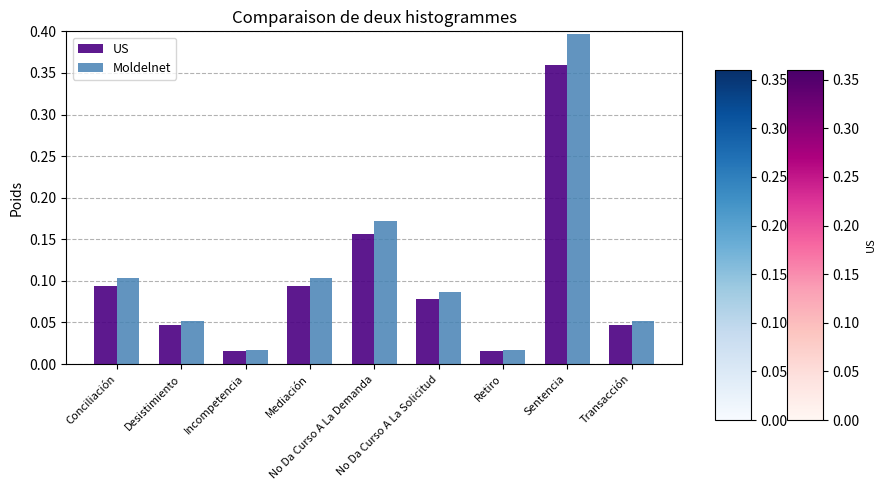

Rank the series at Mediación from lowest to highest value.

US, Moldelnet